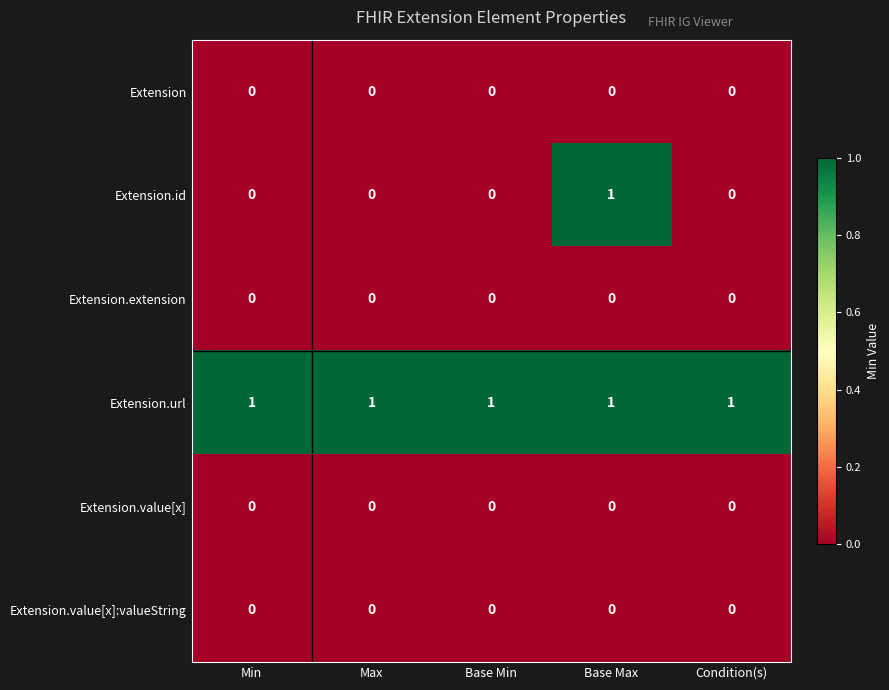

Which series has the largest total across all categories?

Extension.url